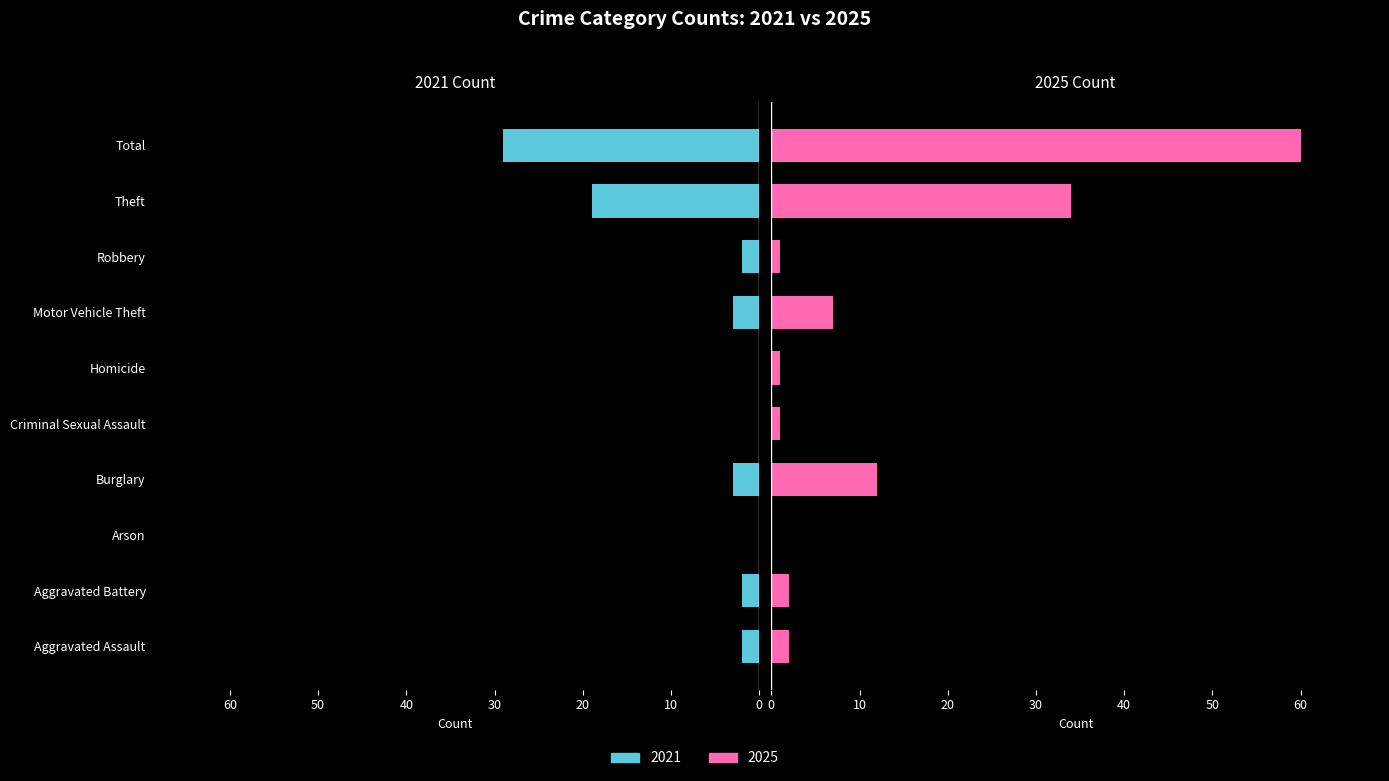

Read the 2025 value at Total, to the nearest 5.

60